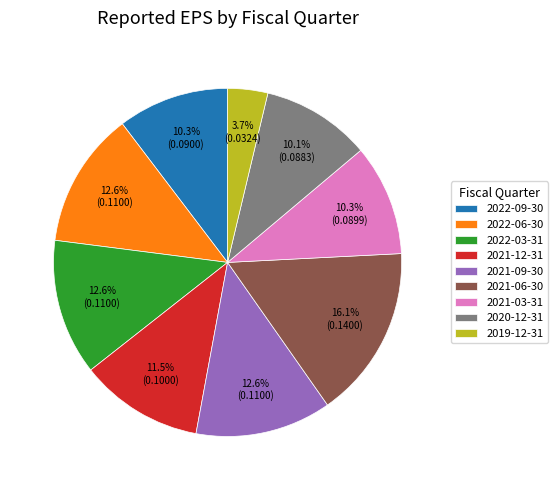

What is the largest slice in the pie chart?

2021-06-30